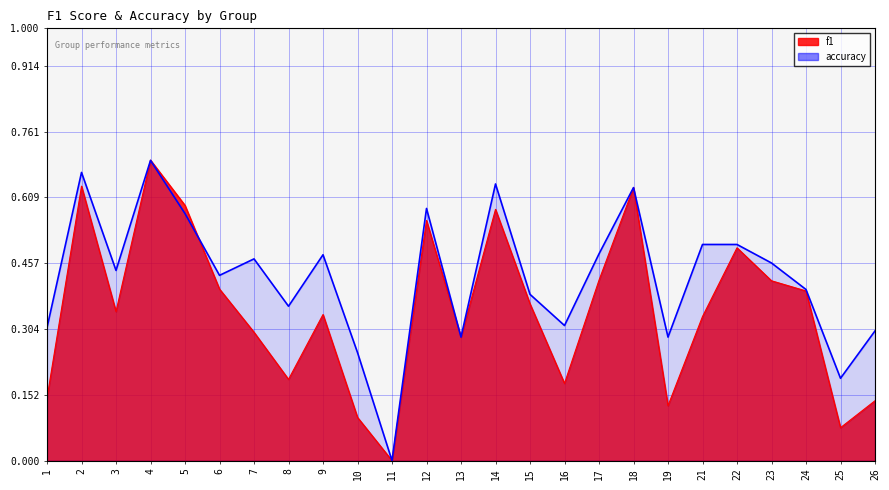

True or false: accuracy has more than 0 points higher than both neighbors.

True